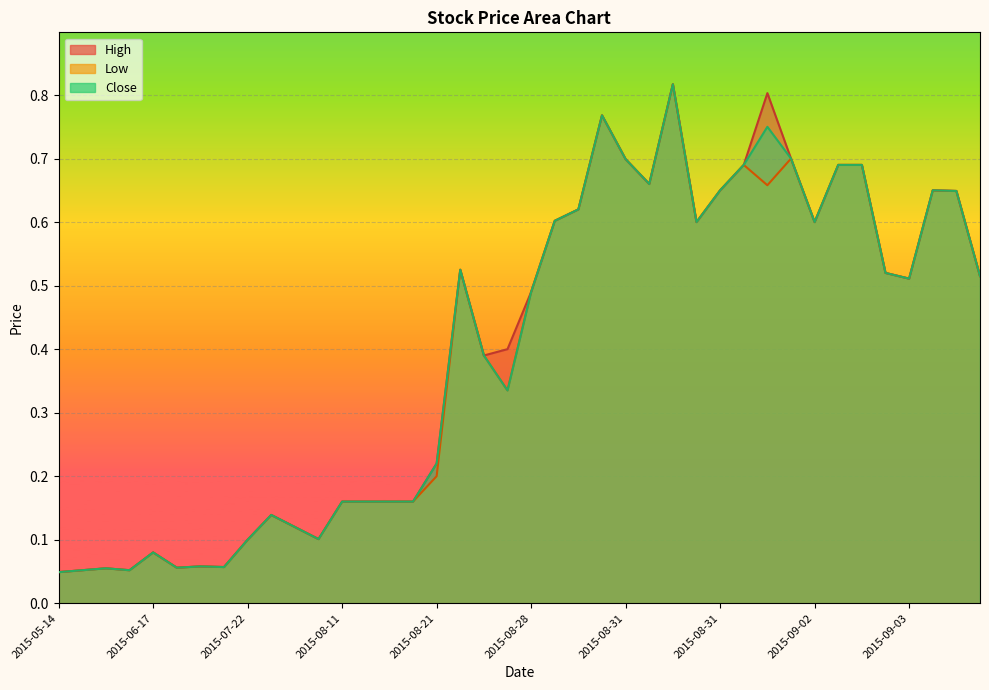

What is the label of the 10th point from the left?

2015-07-24